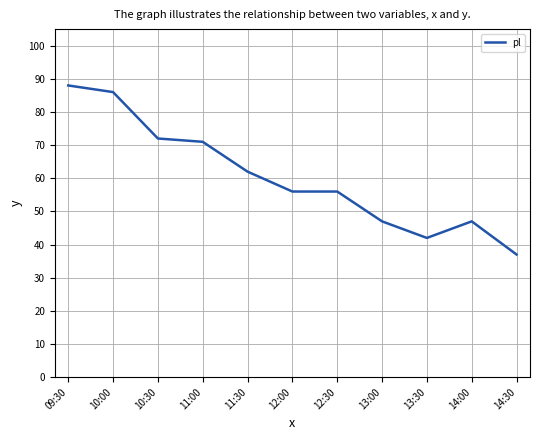

Where is the data nearest to the value 62?

11:30